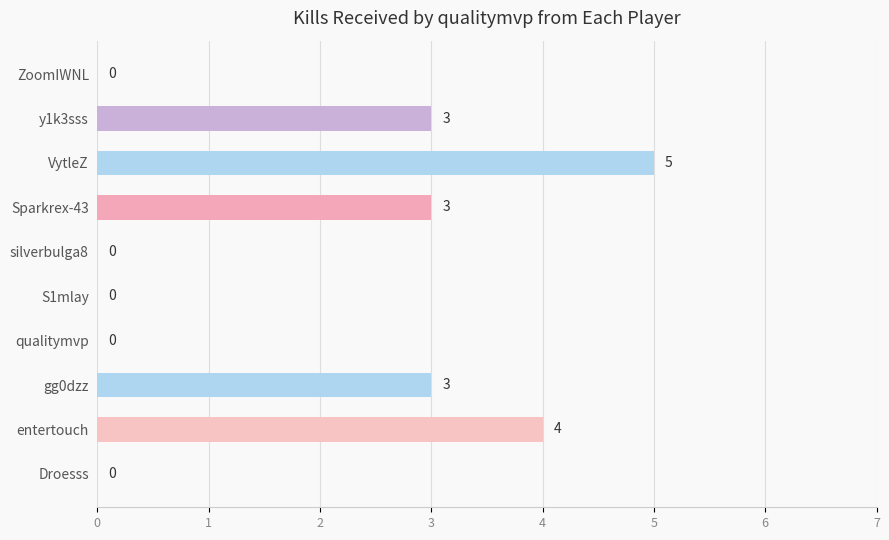

What is the sum of the values at entertouch and gg0dzz?

7